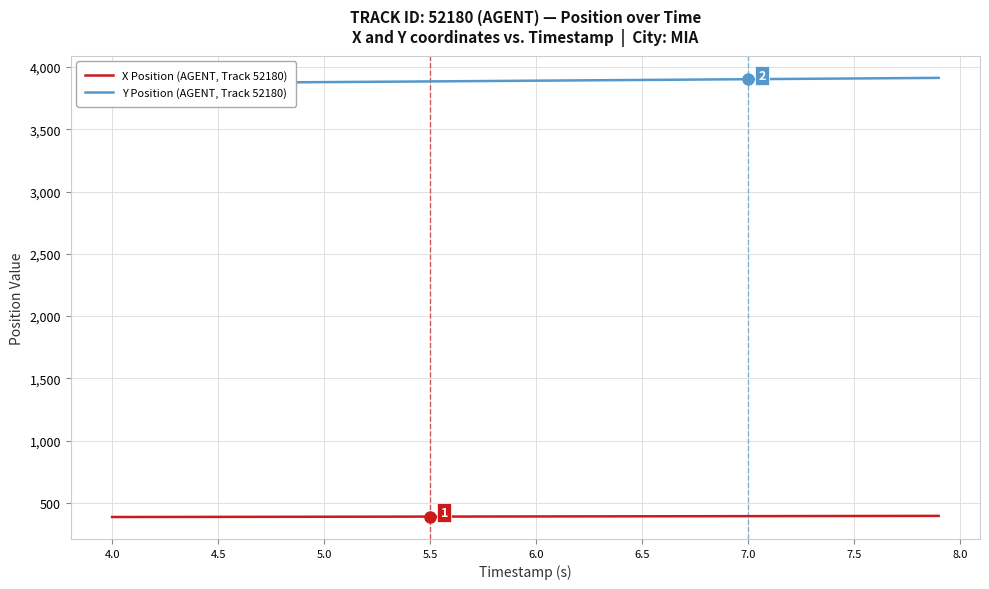

What is the lowest value of the X Position (AGENT, Track 52180) series?

386.6